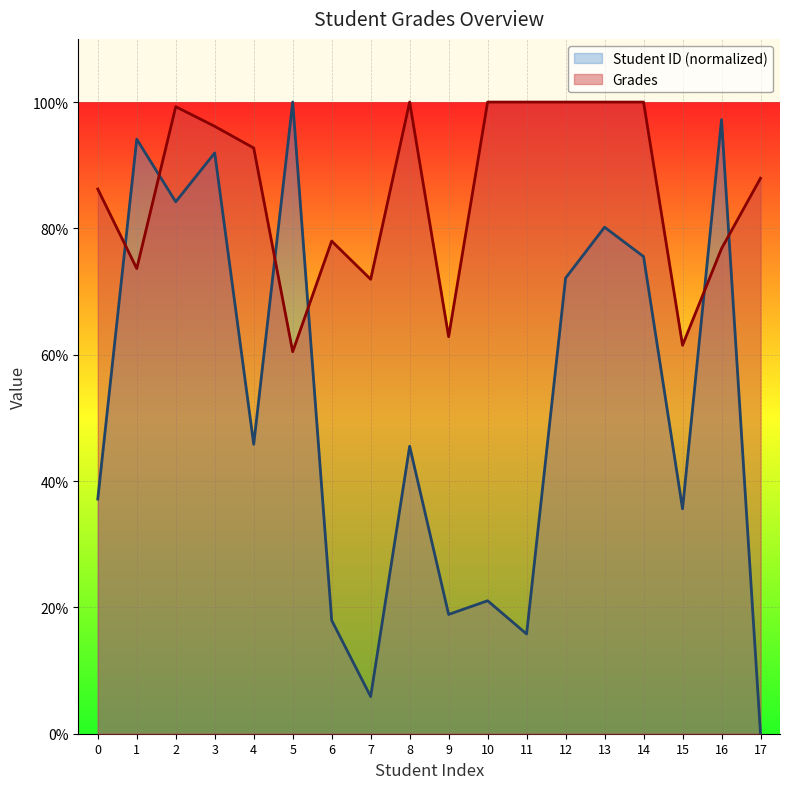

What is the value of the Student ID (normalized) point at the 17th from the left?

97.2